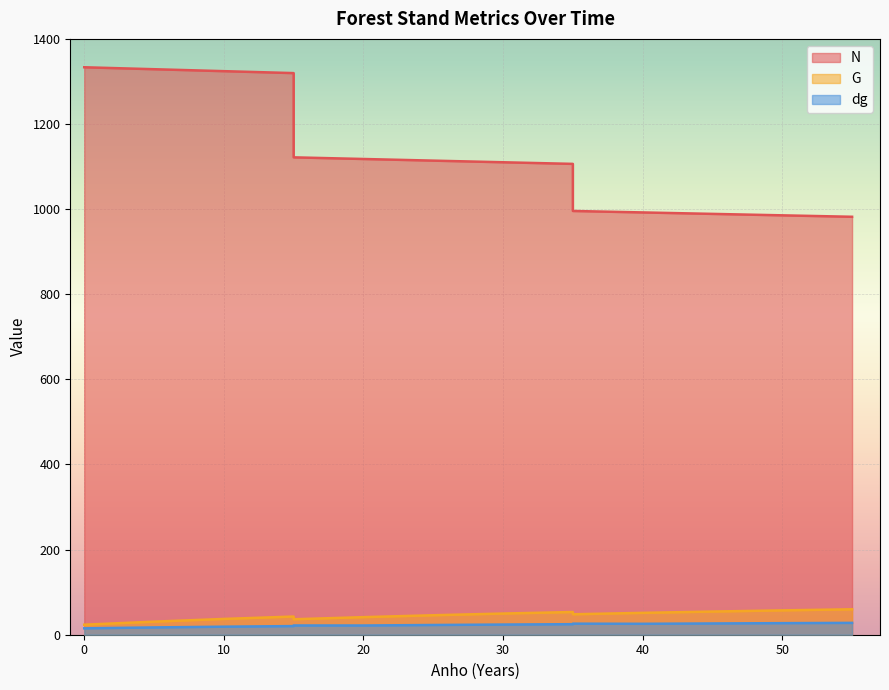

How many values in the dg series exceed 21?

10